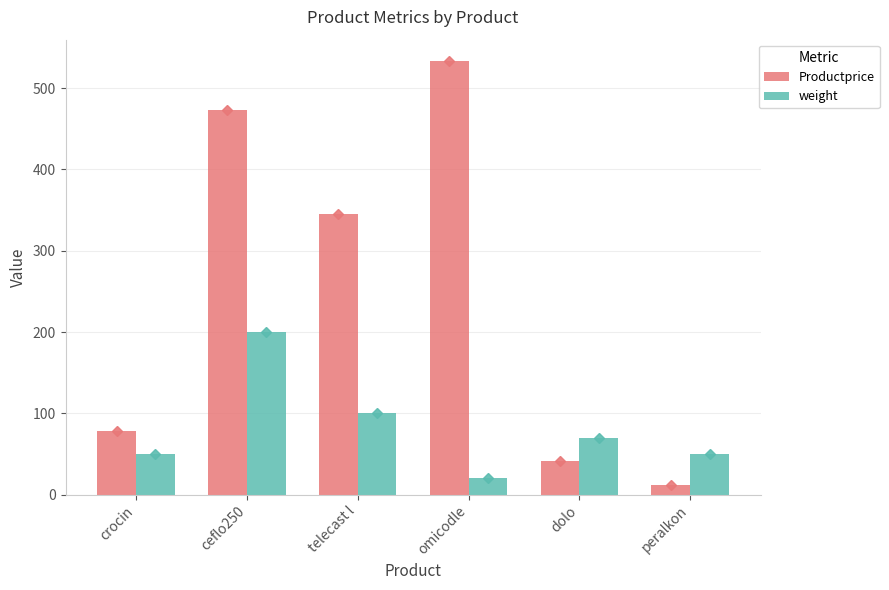

What is the label of the 6th bar from the right?

crocin